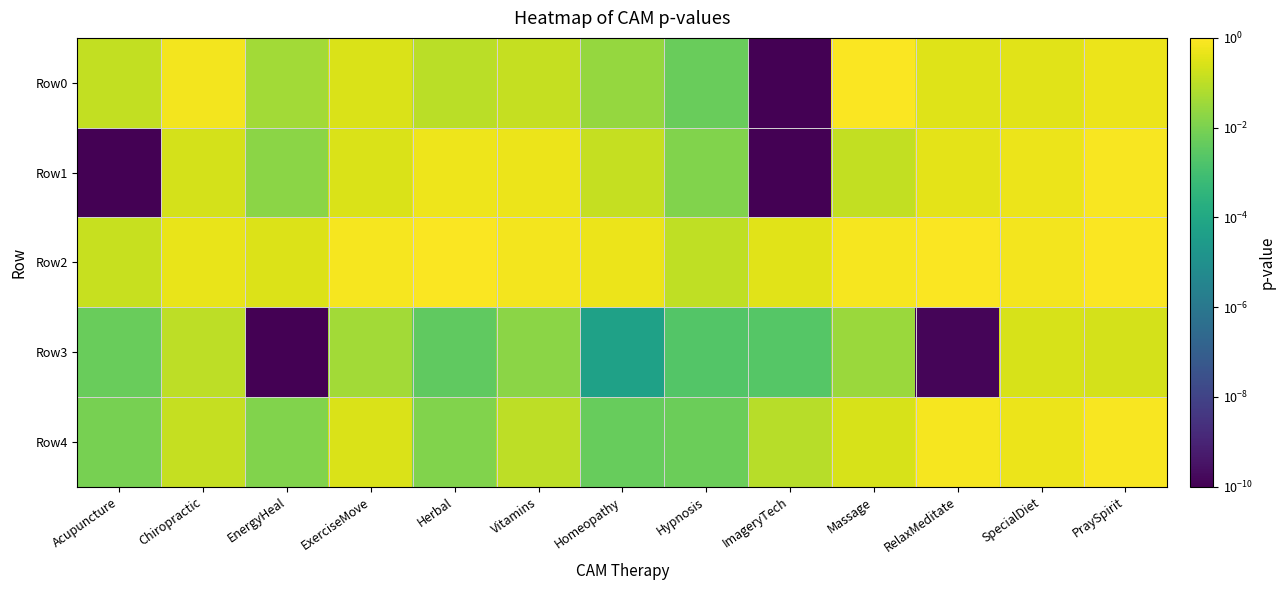

Which label corresponds to the largest value in the chart?

RelaxMeditate